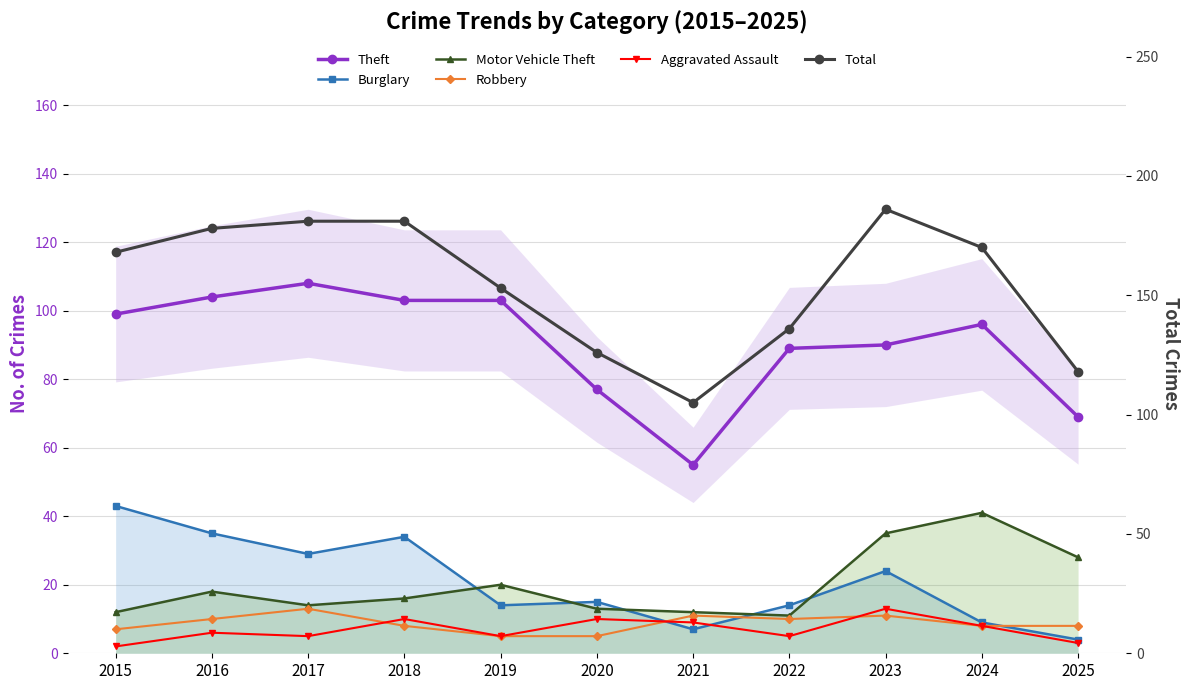

What is the smallest value displayed?

2